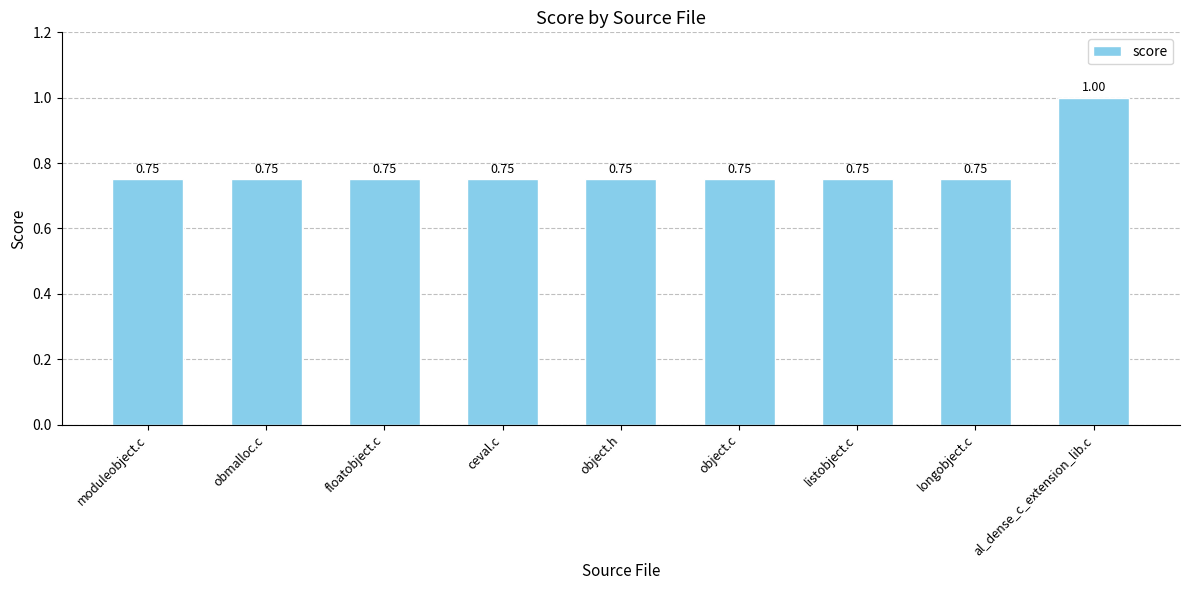

What is the label of the 4th bar from the right?

object.c